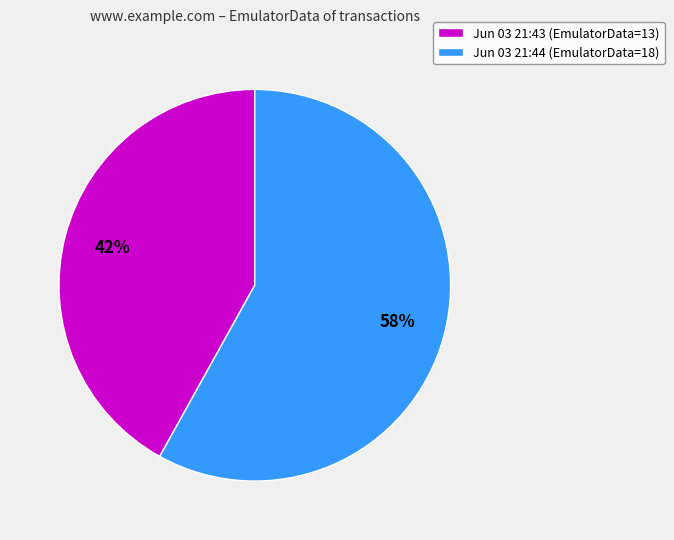

Which has a higher value, Jun 03 21:43 (EmulatorData=13) or Jun 03 21:44 (EmulatorData=18)?

Jun 03 21:44 (EmulatorData=18)